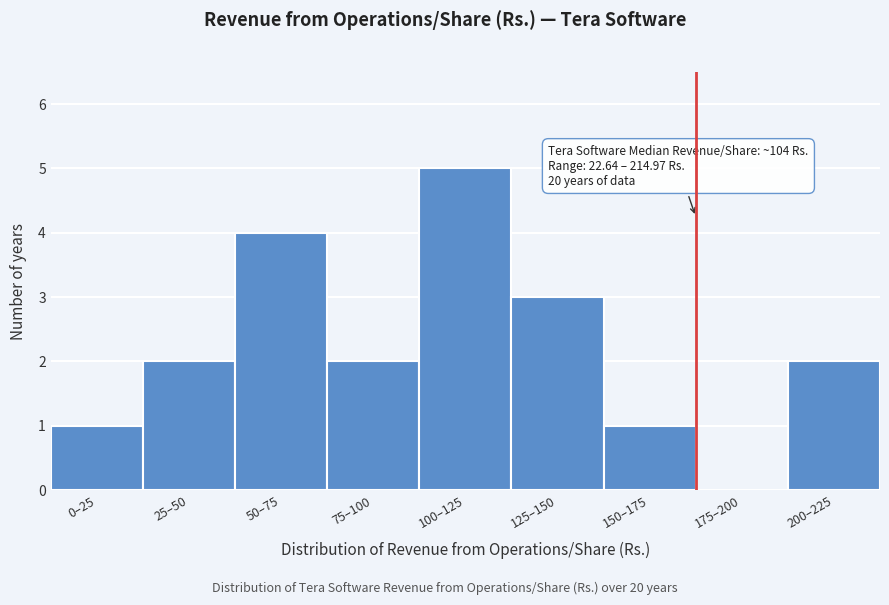

Reading left to right, list all the values displayed in this chart.

0–25=1	25–50=2	50–75=4	75–100=2	100–125=5	125–150=3	150–175=1	175–200=0	200–225=2